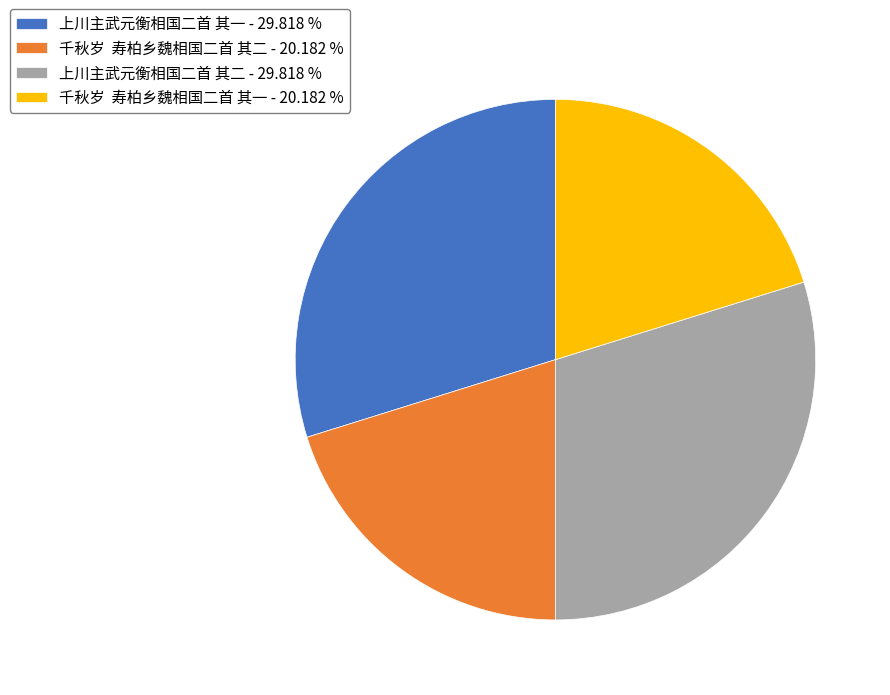

Approximately how many times larger is the value at 千秋岁 寿柏乡魏相国二首 其一 - 20.182 % compared to 上川主武元衡相国二首 其一 - 29.818 %?

0.7